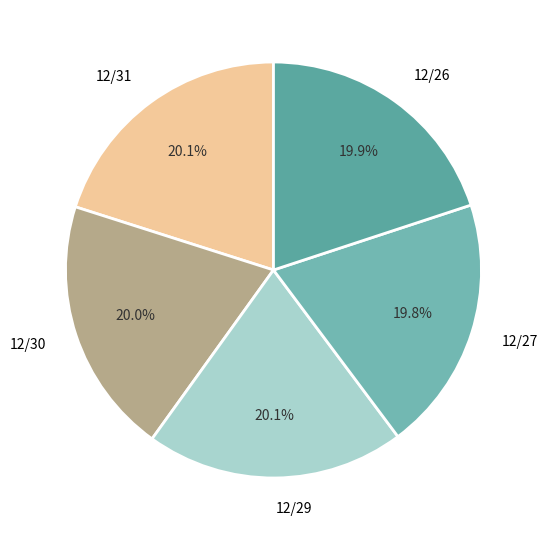

Does 12/26 account for over 50% of the chart?

No